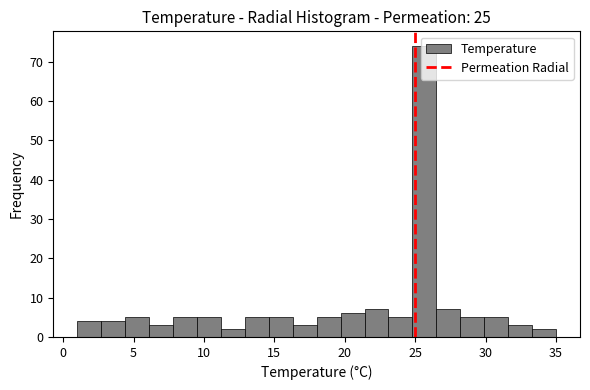

Around what value on the x-axis is the tallest bar? Give the approximate position of its centre, as read against the axis.

25.5